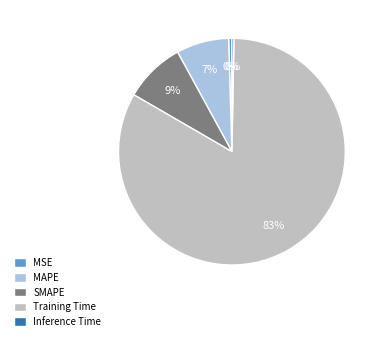

The MSE slice represents 6% of the pie. True or false?

False